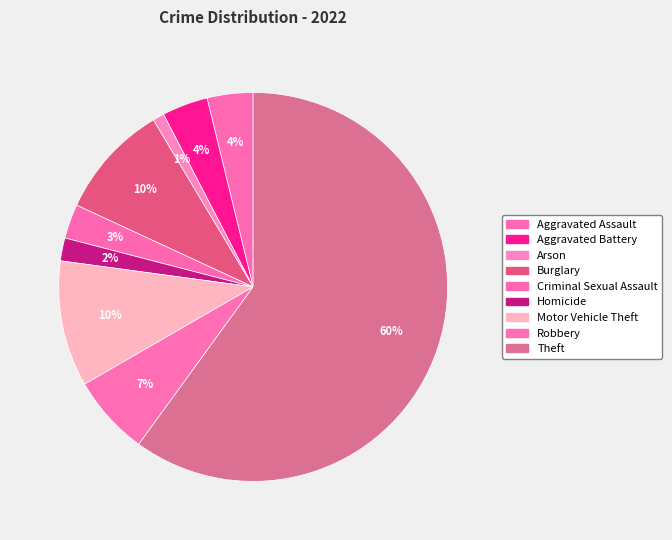

Count the number of slices in the pie.

9